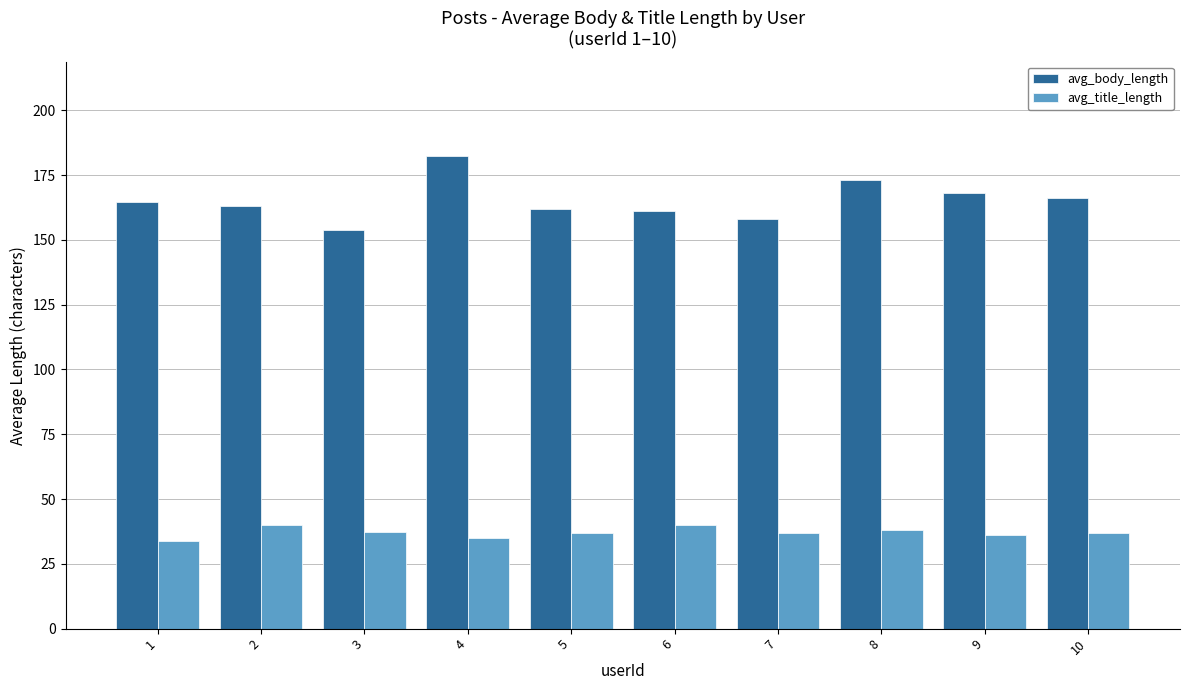

Where does the avg_body_length series first go above 164?

1